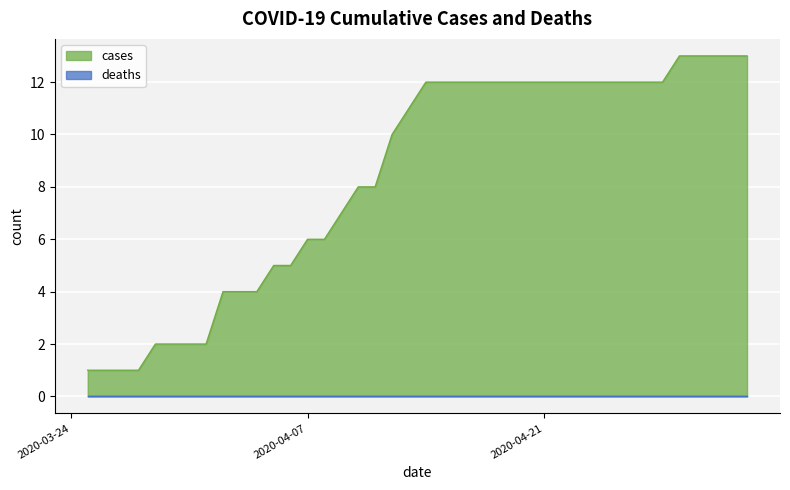

List the labels in order of value, smallest first.

2020-03-25, 2020-03-26, 2020-03-27, 2020-03-28, 2020-03-29, 2020-03-30, 2020-03-31, 2020-04-01, 2020-04-02, 2020-04-03, 2020-04-04, 2020-04-05, 2020-04-06, 2020-04-07, 2020-04-08, 2020-04-09, 2020-04-10, 2020-04-11, 2020-04-12, 2020-04-13, 2020-04-14, 2020-04-15, 2020-04-16, 2020-04-17, 2020-04-18, 2020-04-19, 2020-04-20, 2020-04-21, 2020-04-22, 2020-04-23, 2020-04-24, 2020-04-25, 2020-04-26, 2020-04-27, 2020-04-28, 2020-04-29, 2020-04-30, 2020-05-01, 2020-05-02, 2020-05-03